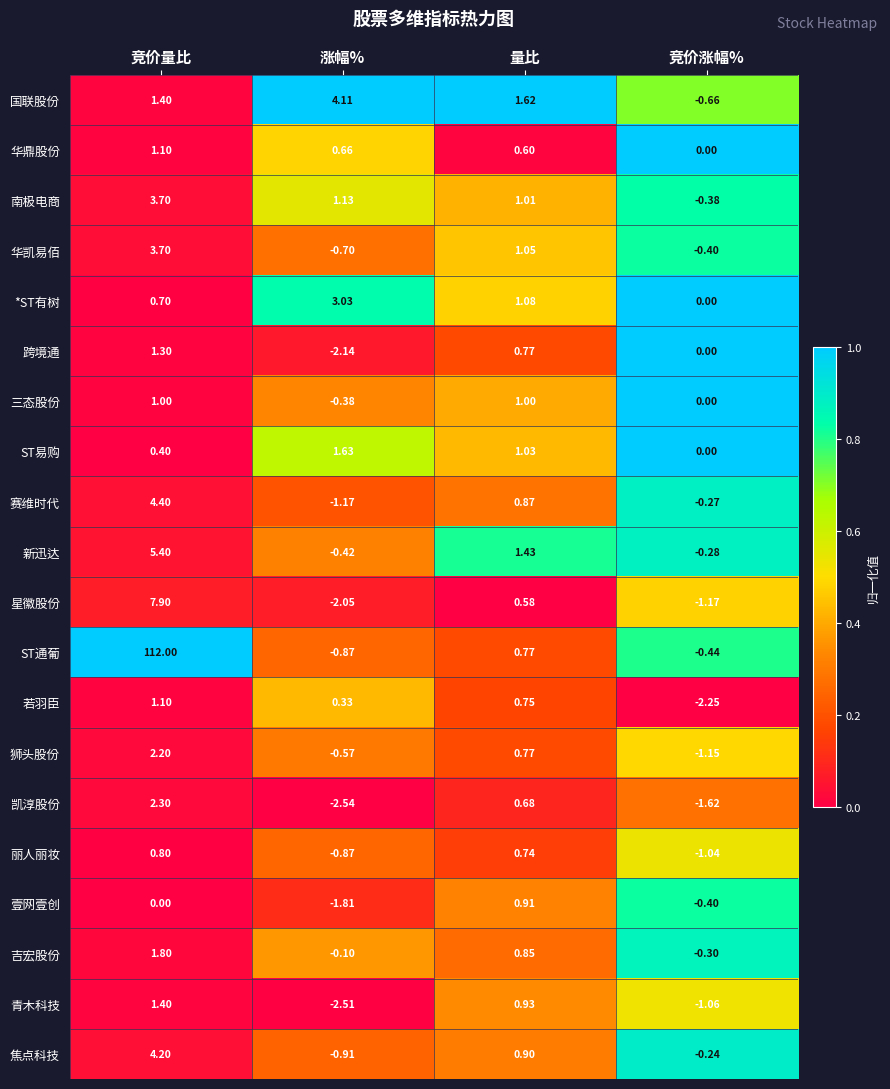

List the labels in order of 凯淳股份 value, largest first.

竞价量比, 量比, 竞价涨幅%, 涨幅%